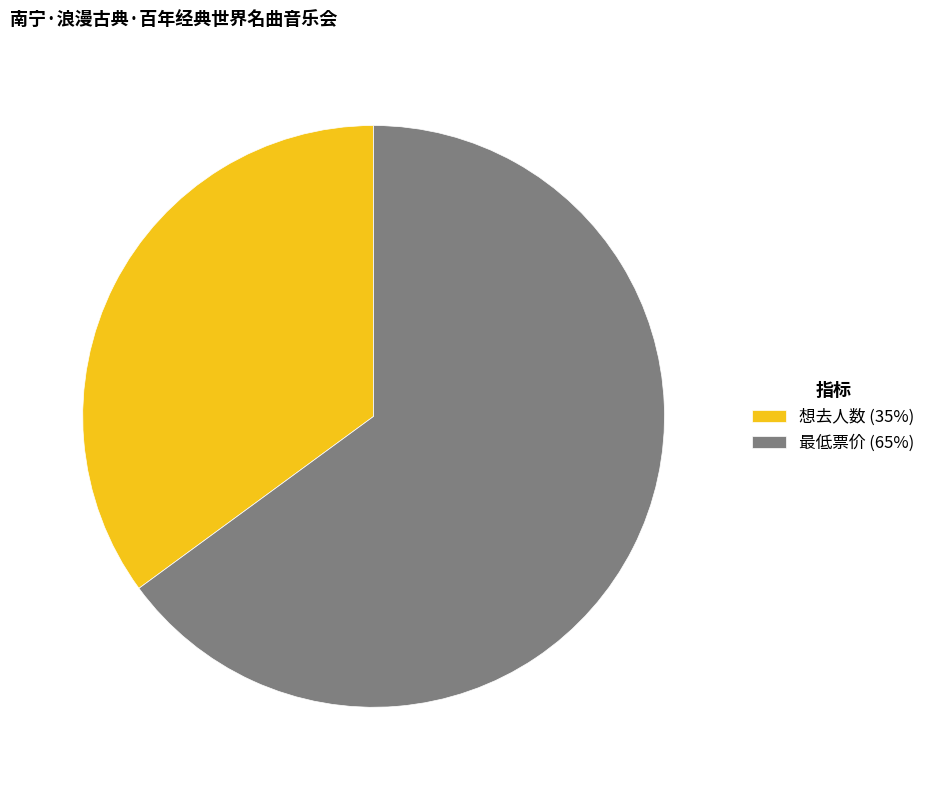

Which category accounts for the majority?

最低票价